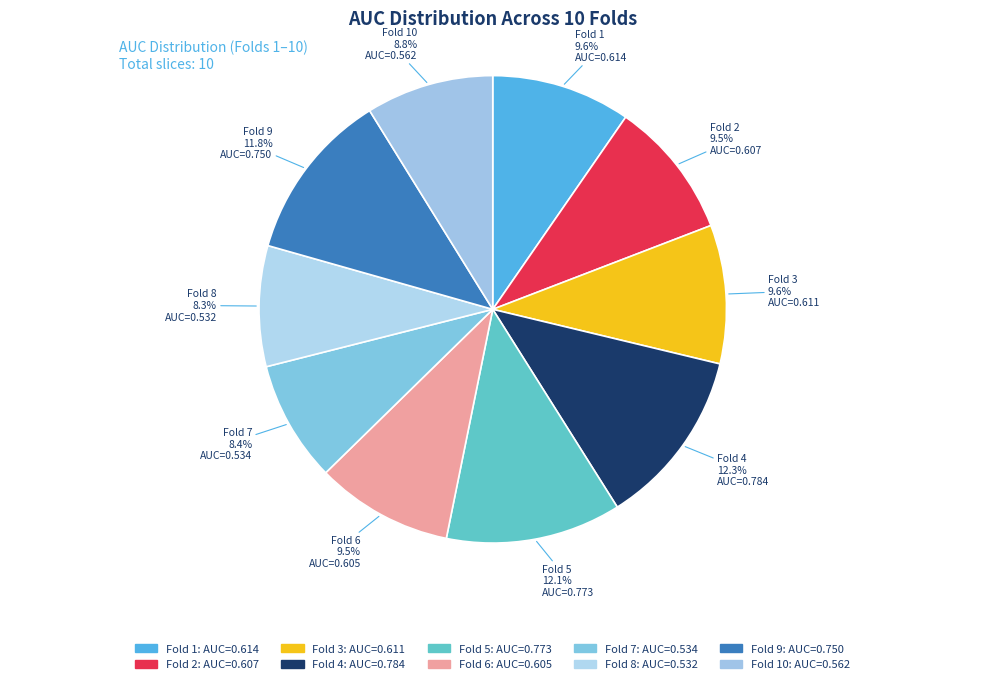

Does any single category account for the majority?

No